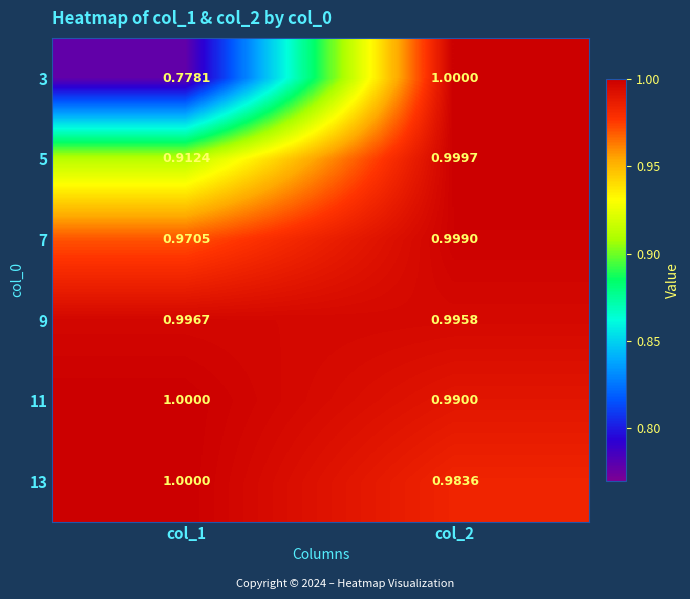

Is the value of 3 at col_1 greater than the value of 11 at col_1?

No